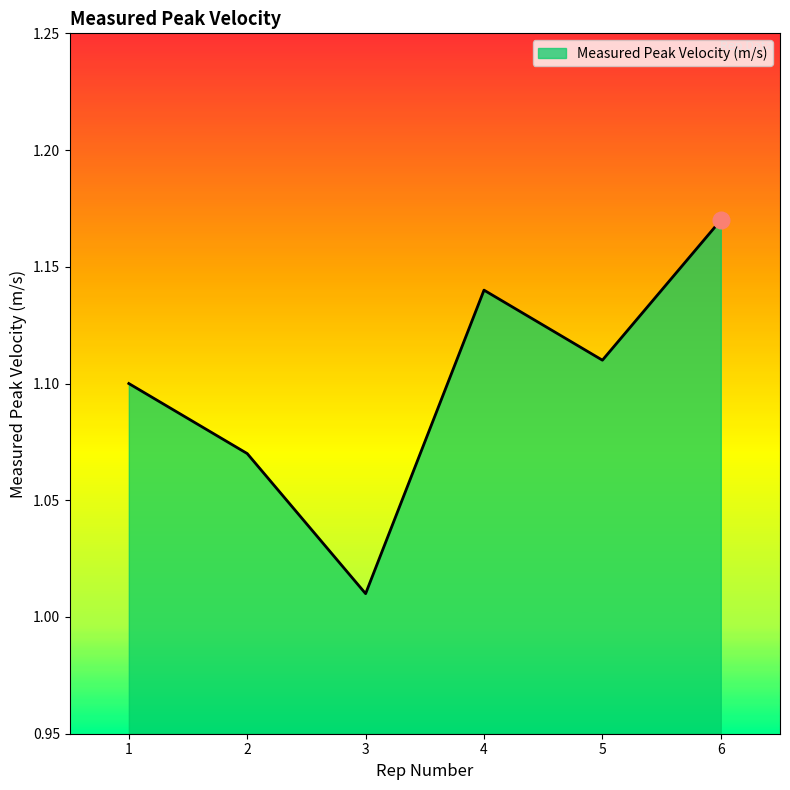

Rank the categories by value from lowest to highest.

3, 2, 1, 5, 4, 6